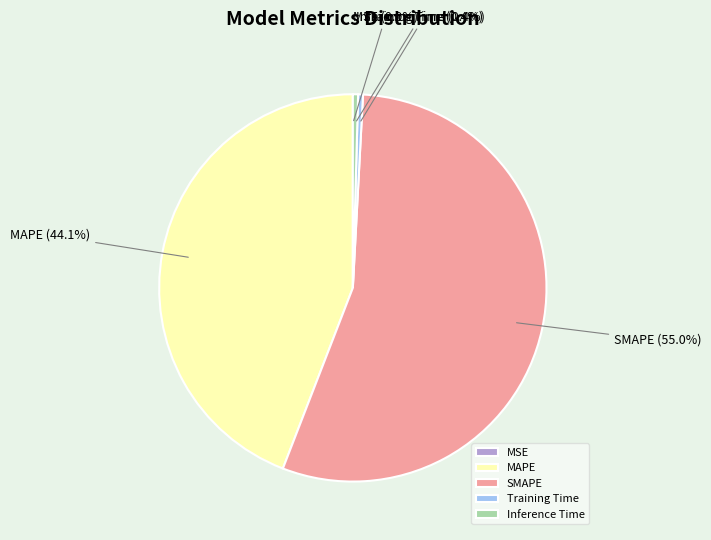

Does any single category account for the majority?

Yes